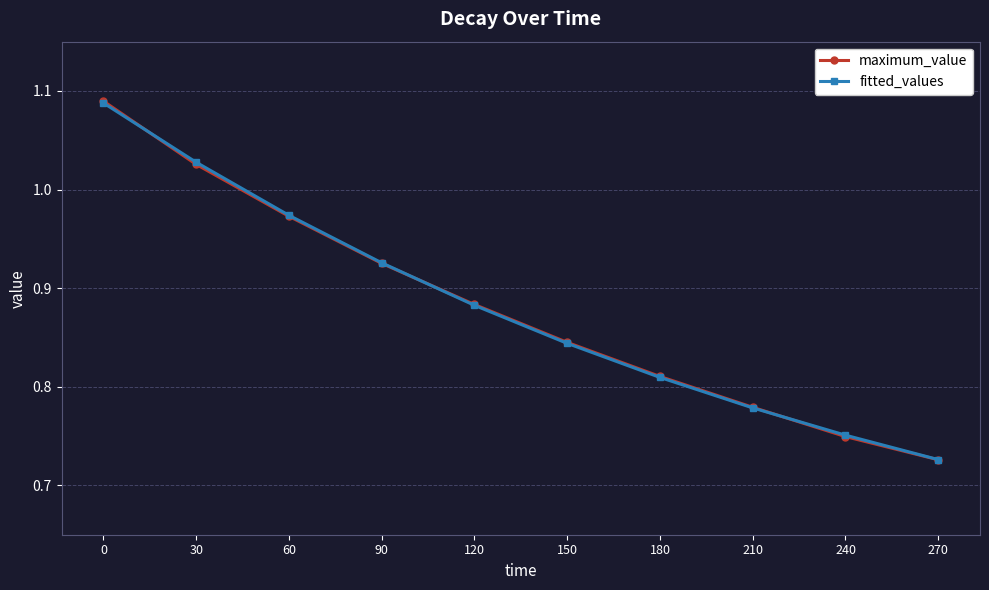

Where is maximum_value nearest to the value 0?

270